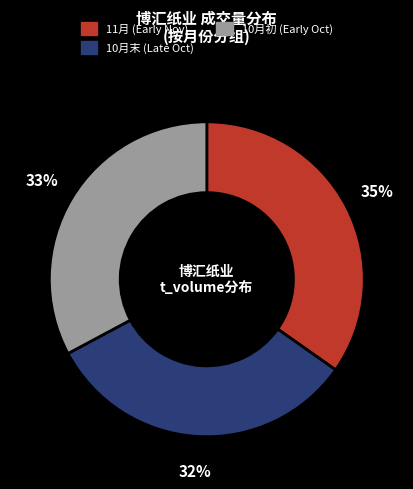

How many slices are in this pie chart?

3